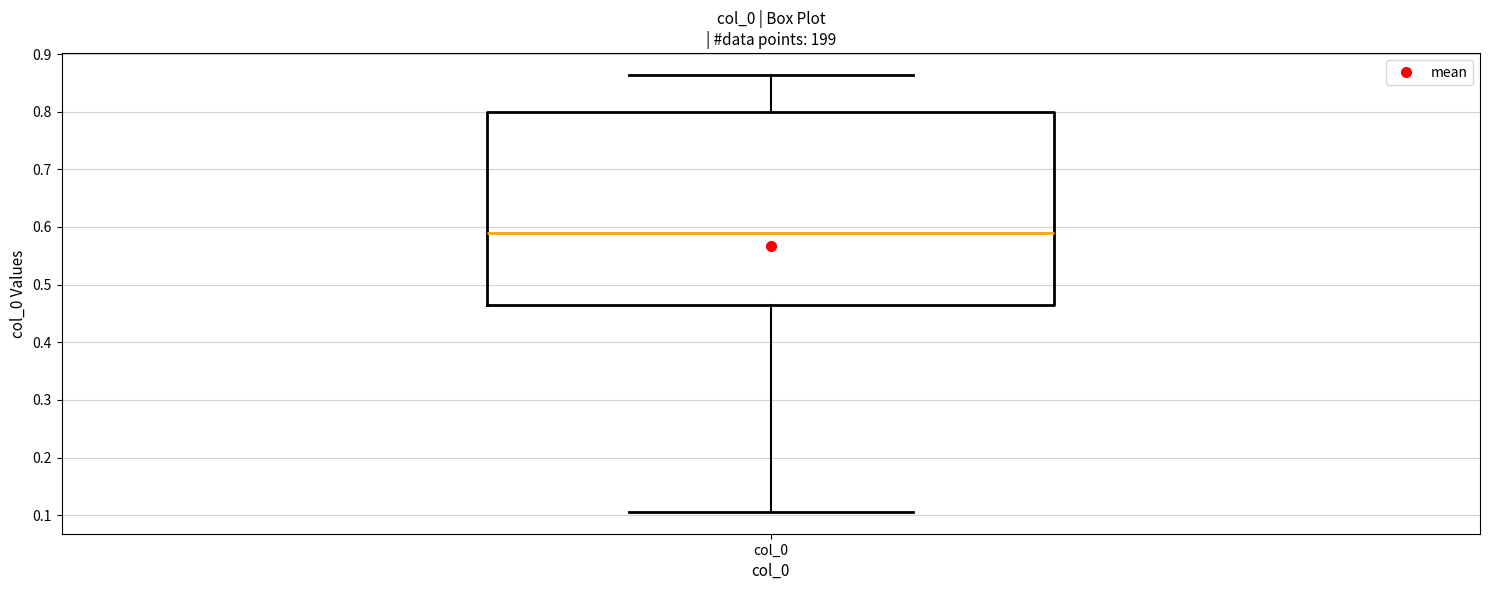

Transcribe this box plot: give where the median line is, the range the box spans, and where the two whiskers end, as read against the y-axis. The values are not printed on the chart, so give them approximately, as read against the axis.

median 0.59, box 0.46 to 0.80, whiskers 0.11 to 0.86